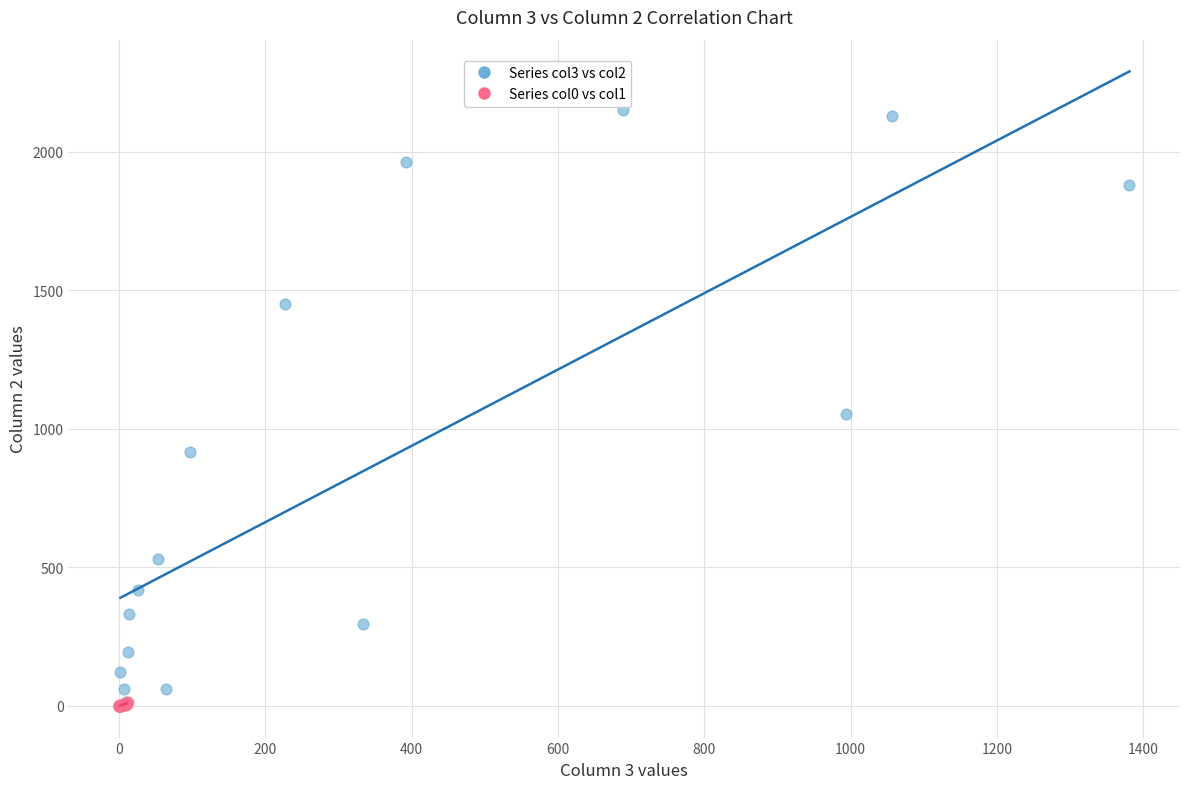

Which series has the largest Y range (max minus min)?

Series col3 vs col2